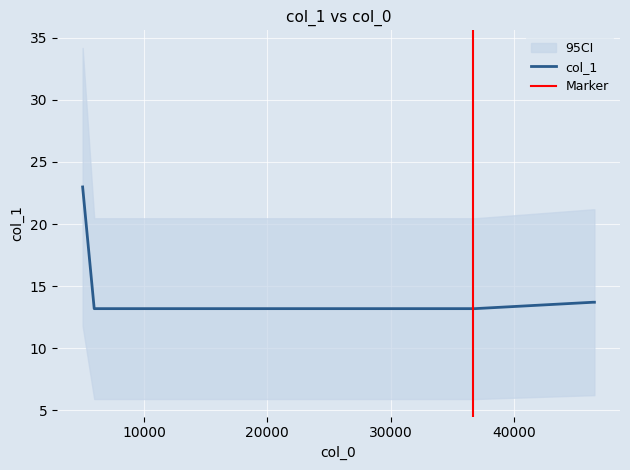

What is the label of the 6th point from the left?

46528.0